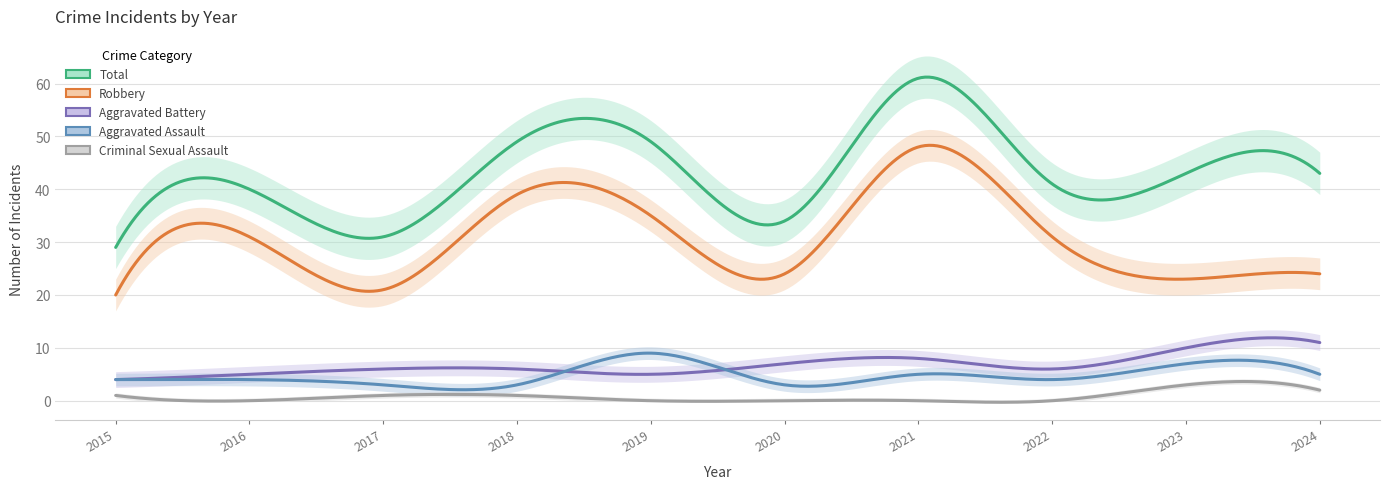

Does the chart have visible grid lines?

Yes